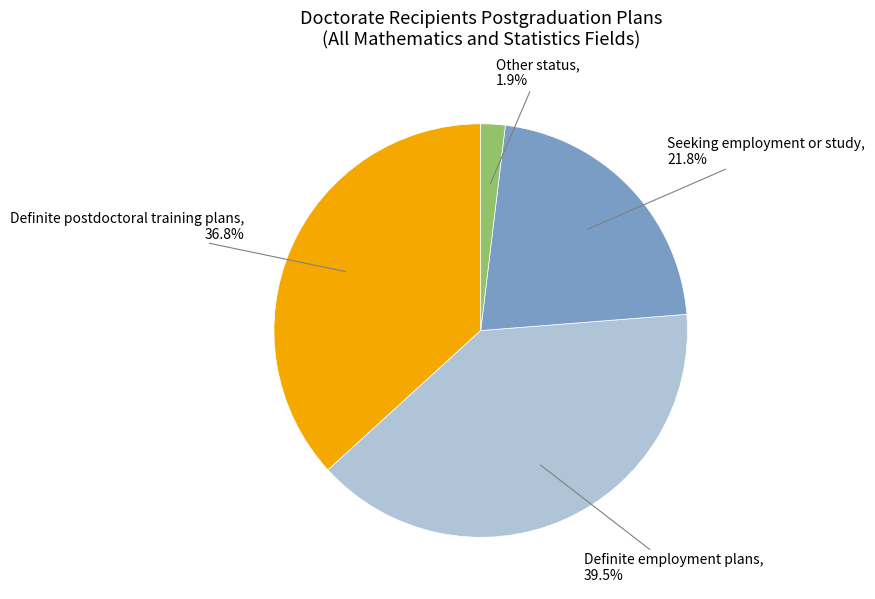

To the nearest percent, what is the difference between the largest and smallest slice percentages?

38%